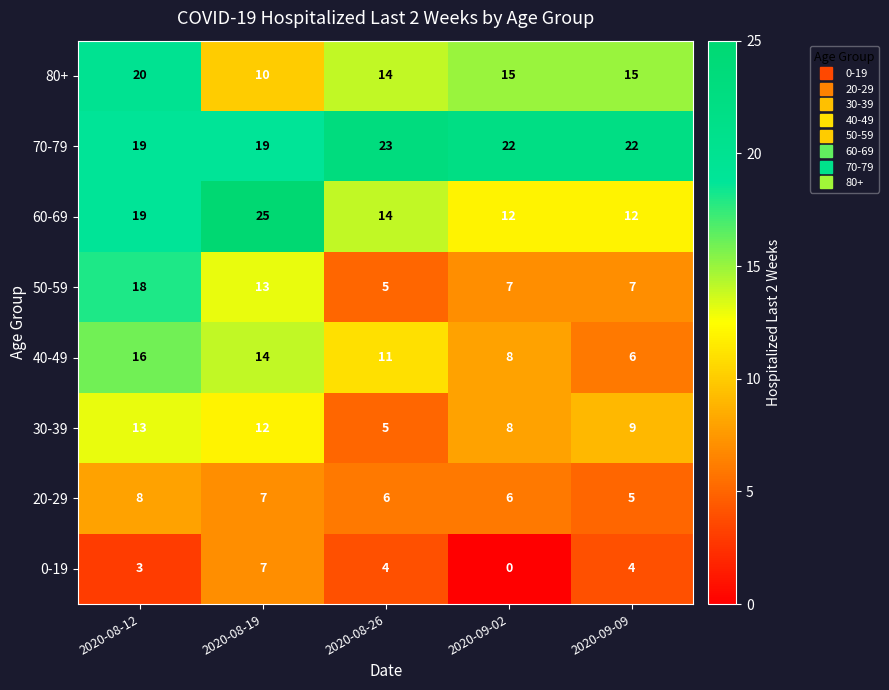

What is the total value across all series at 2020-08-26?

82